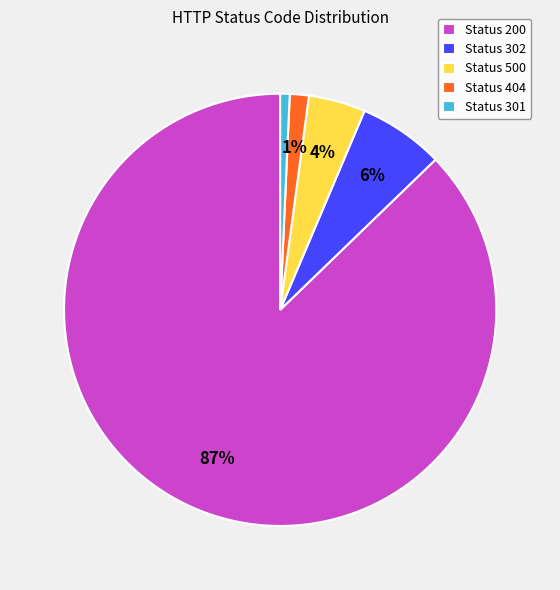

To the nearest percent, what is the average slice percentage?

20%